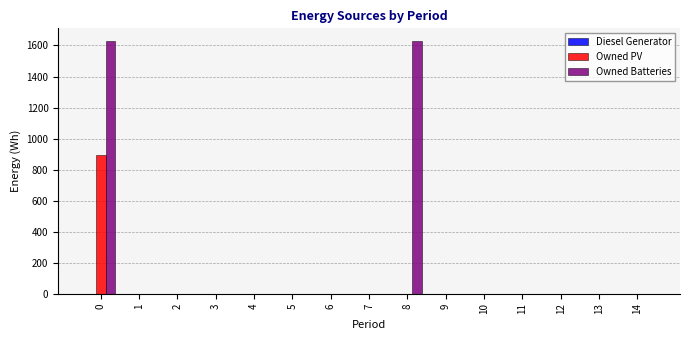

How many groups of bars are there?

15